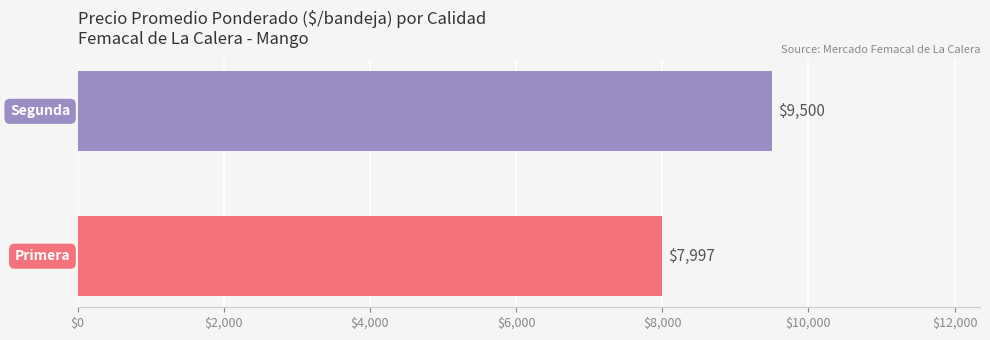

What is the greatest value displayed?

9500